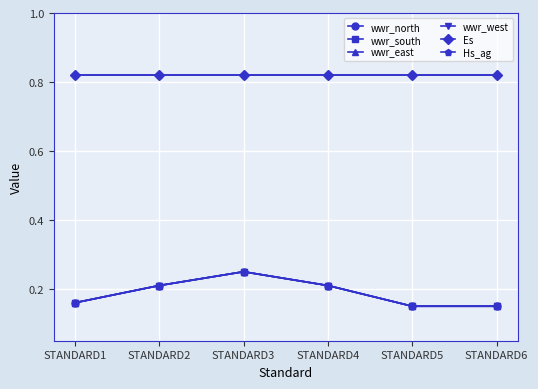

Which series has the largest range (max minus min)?

wwr_north